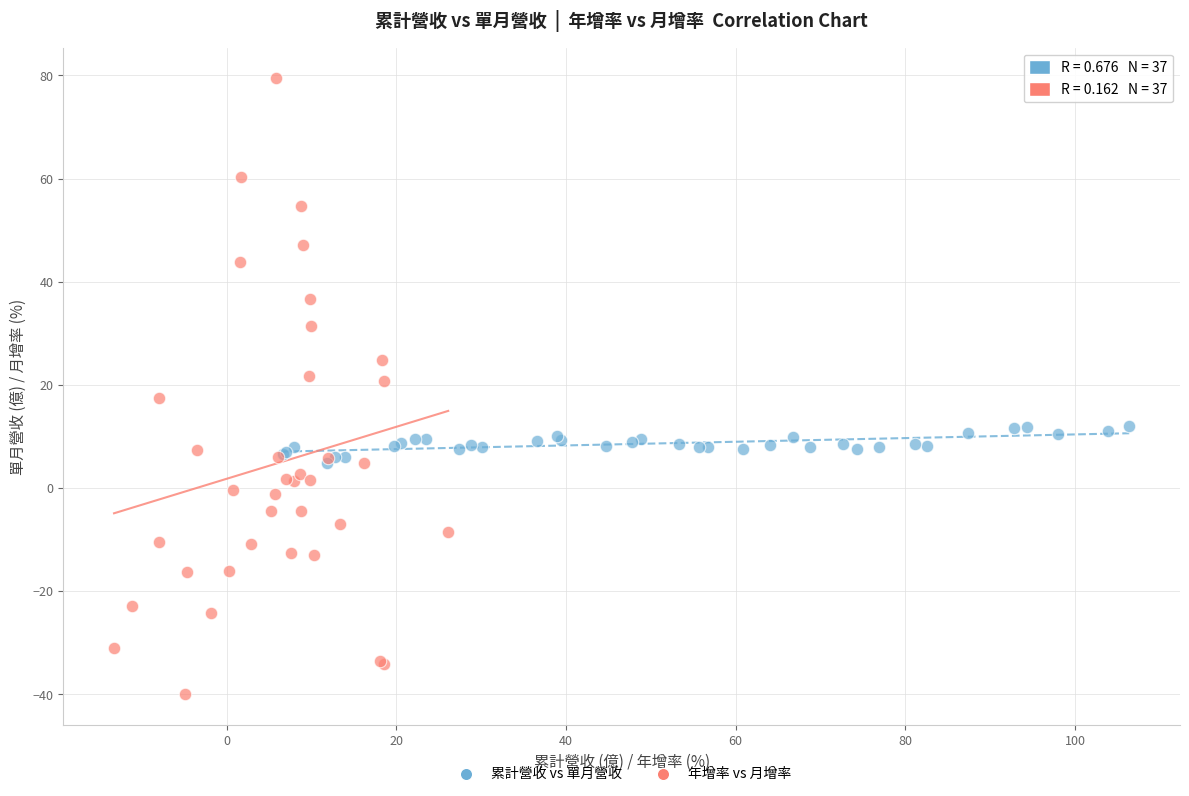

Which series contains the lowest Y value?

年增率 vs 月增率